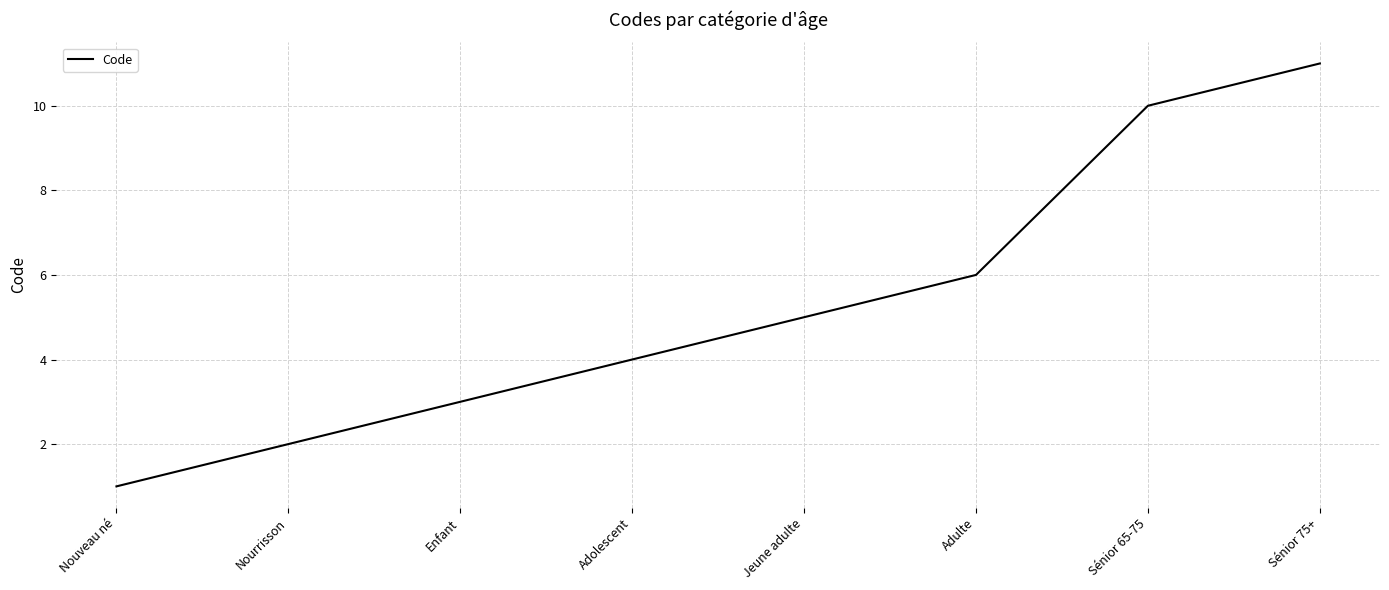

What is the change in value from Enfant to Jeune adulte?

+2